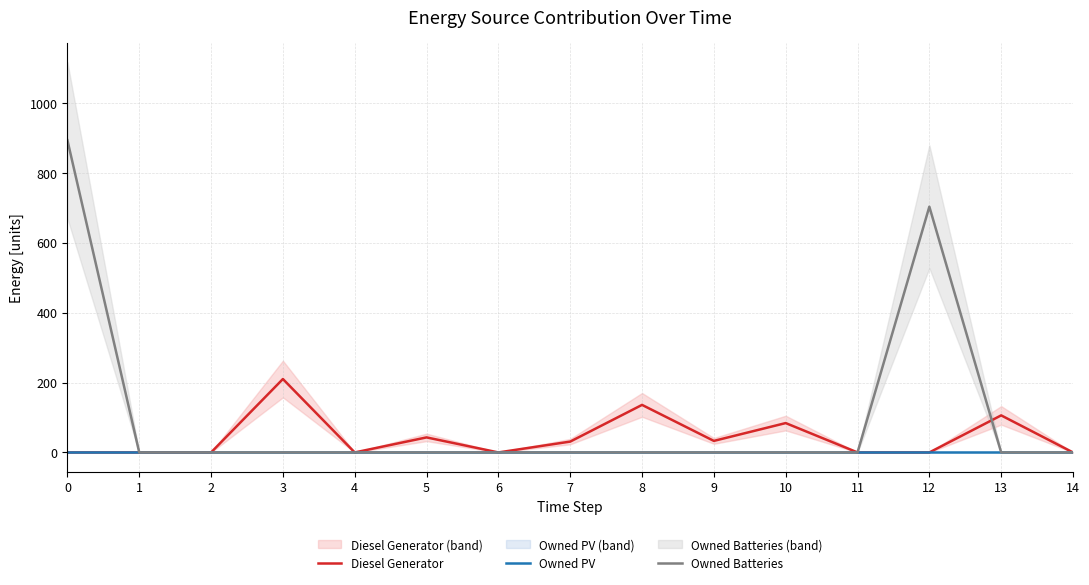

What is the difference between the maximum and minimum values in the Owned Batteries series?

893